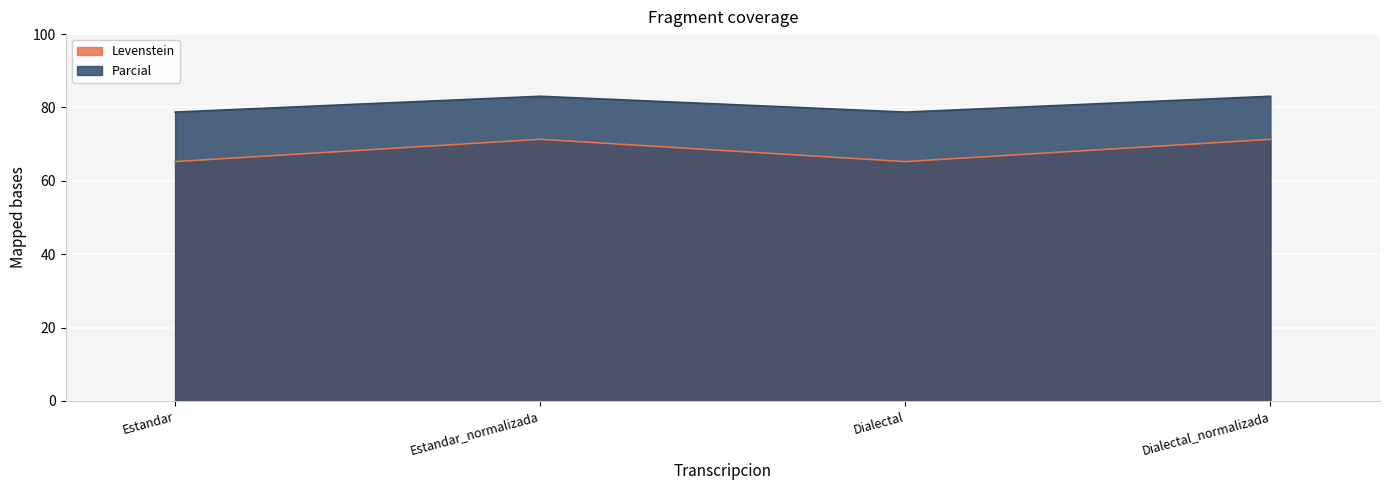

How many lines are shown in the chart?

2